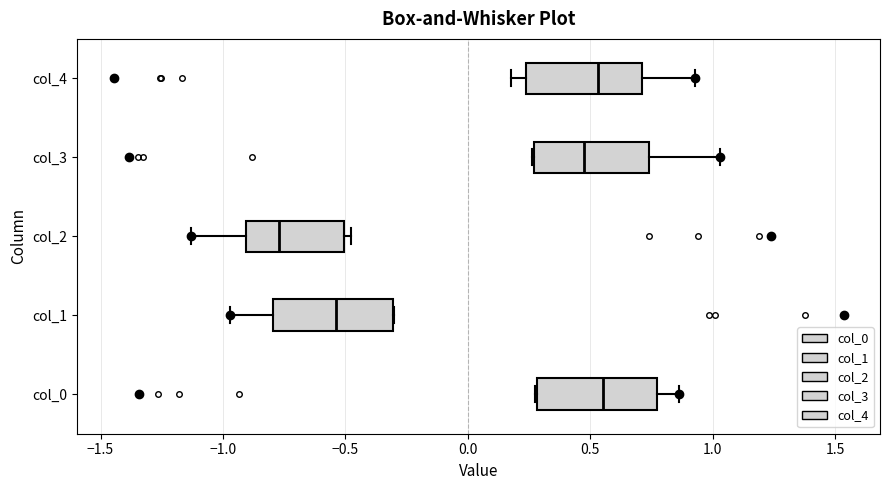

Reading bottom to top, transcribe this box plot: for each box, give where its median line is, the range the box spans, and where its two whiskers end, as read against the x-axis. The values are not printed on the chart, so give them approximately, as read against the axis.

col_0: median 0.55, box 0.30 to 0.75, whiskers 0.30 to 0.85
col_1: median -0.55, box -0.80 to -0.30, whiskers -0.95 to -0.30
col_2: median -0.75, box -0.90 to -0.50, whiskers -1.15 to -0.50 (just right of the box's right edge)
col_3: median 0.45, box 0.25 to 0.75, whiskers 0.25 to 1.05
col_4: median 0.55, box 0.25 to 0.70, whiskers 0.20 to 0.95